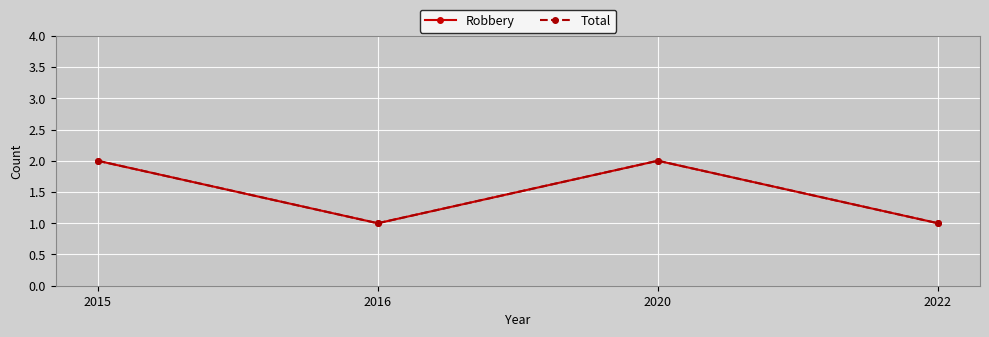

What is the sum of all Robbery values?

6